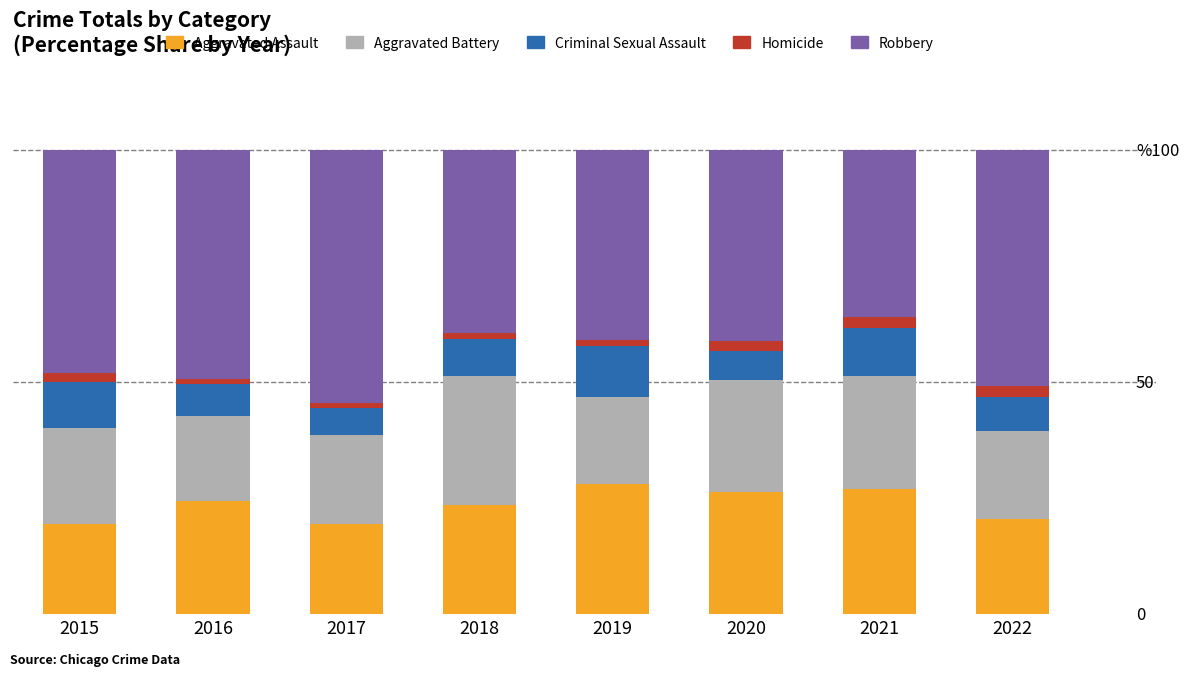

What is the difference between the maximum and second lowest values in the Robbery series?

15.0